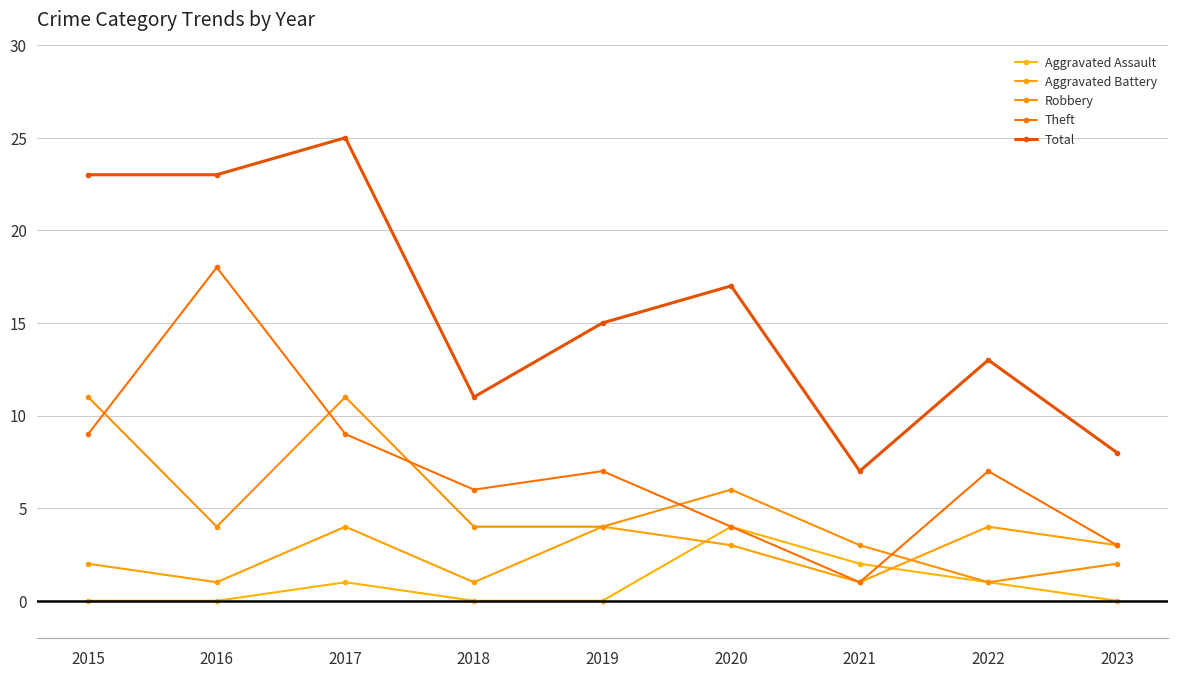

Where is the first local minimum for Aggravated Battery?

2016